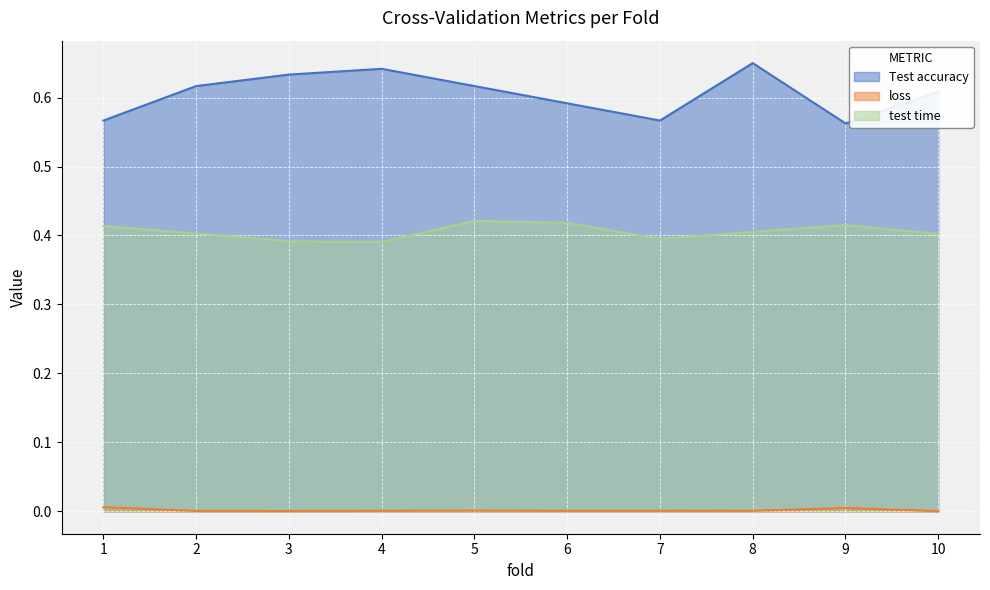

True or false: loss and Test accuracy intersect in this chart.

False